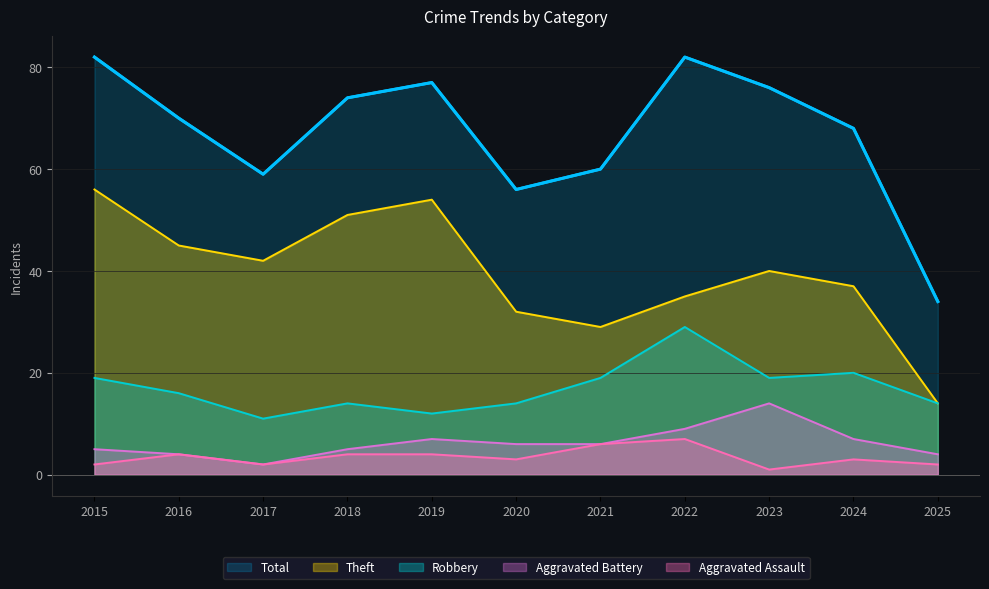

What is the value of the Total point at the 7th from the left?

60